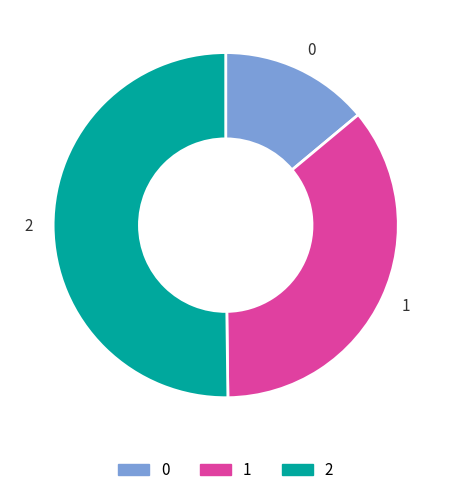

Approximately how many times larger is the value at 2 compared to 1?

1.4